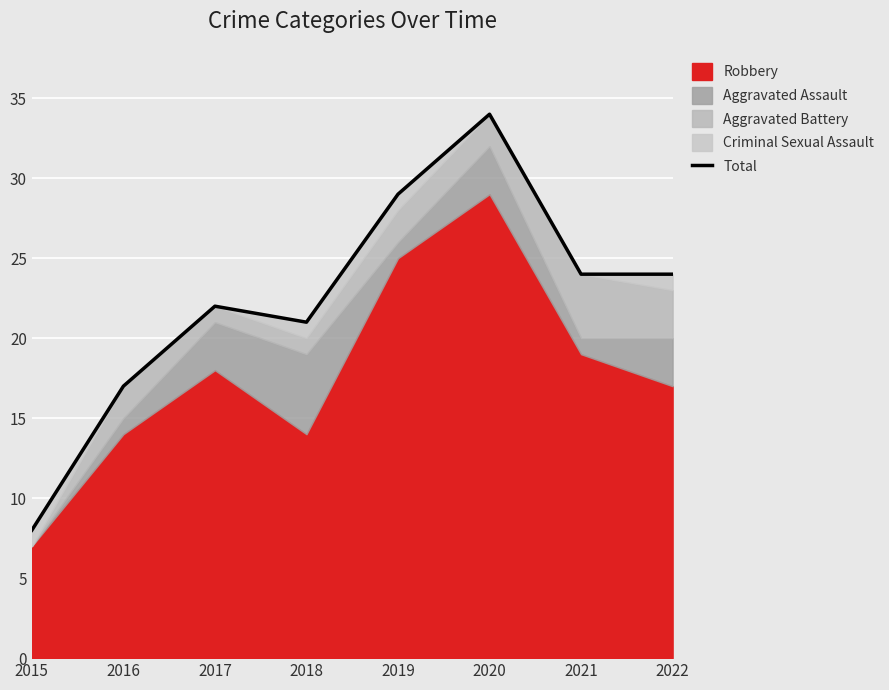

What is the average value?

22